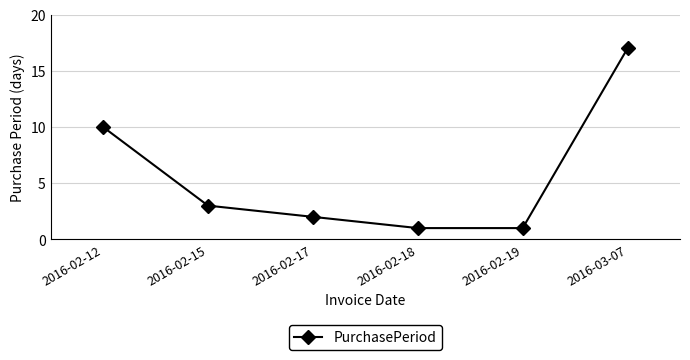

What is the difference between the maximum and minimum values?

16